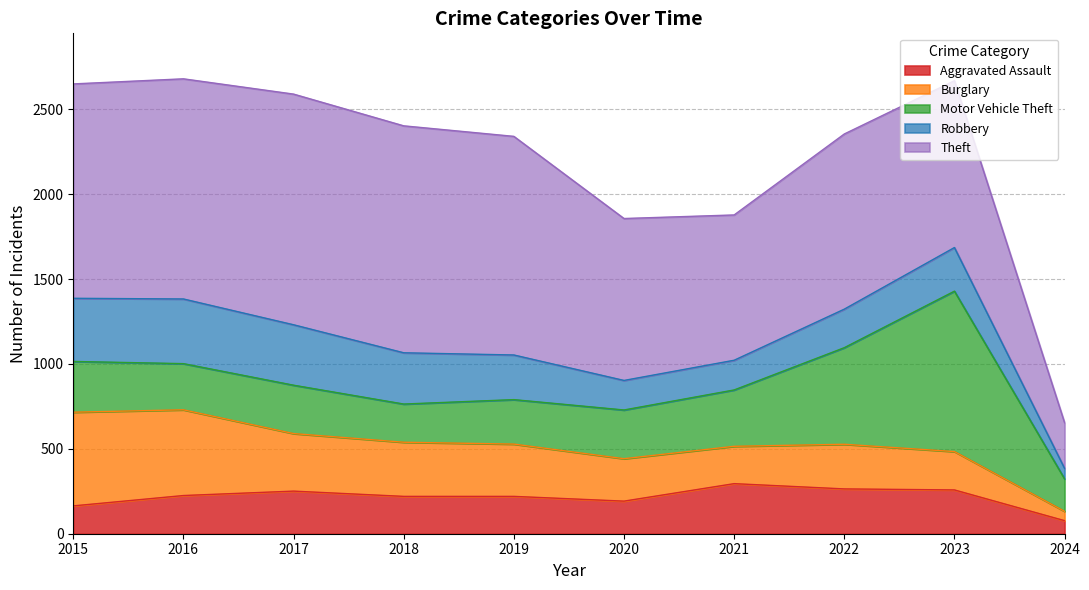

How many times do Burglary and Aggravated Assault cross each other?

1